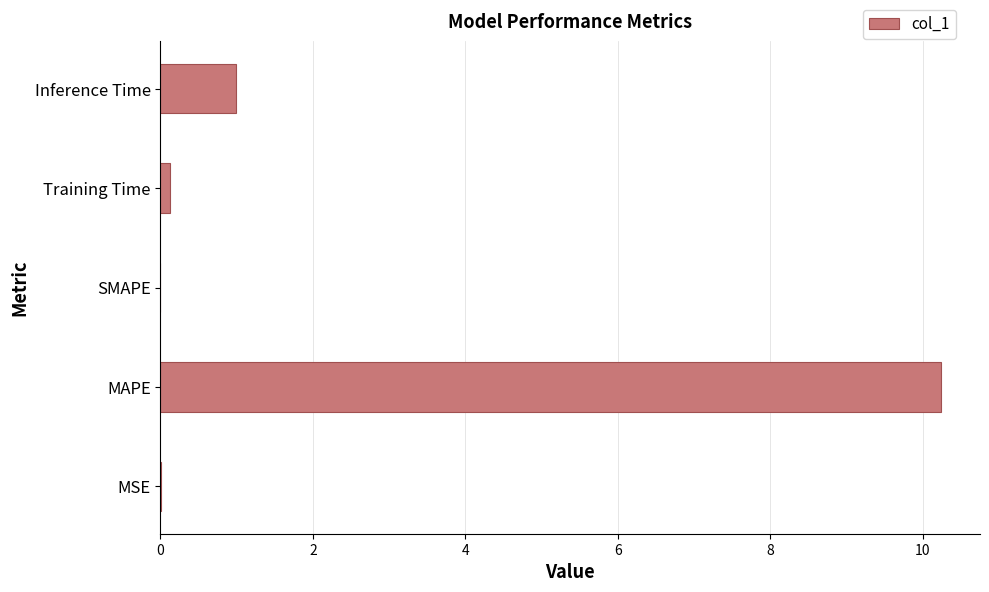

What is the maximum value shown in the chart?

10.2